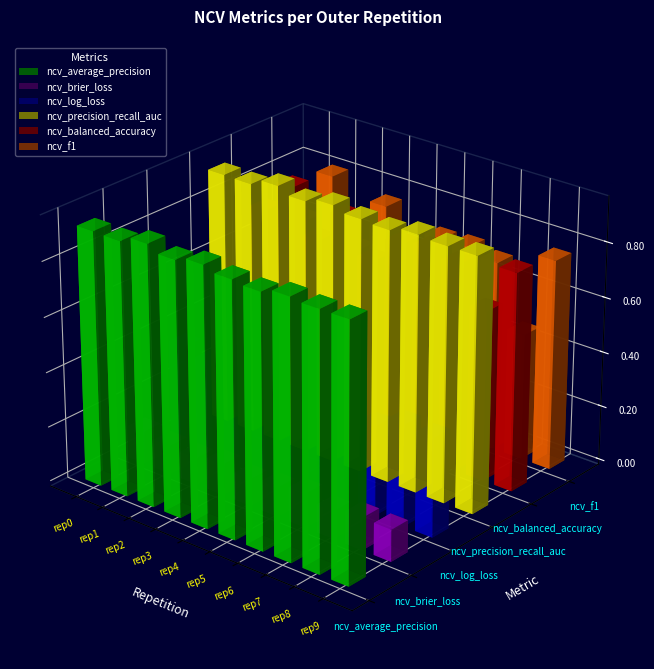

Reading left to right, extract all data points from this chart.

ncv_average_precision: 0.9	0.9	0.9	0.9	0.9	0.9	0.9	0.9	0.9	0.9
ncv_brier_loss: 0.1	0.1	0.1	0.1	0.1	0.1	0.1	0.1	0.1	0.1
ncv_log_loss: 0.4	0.3	0.3	0.3	0.3	0.3	0.4	0.3	0.4	0.4
ncv_precision_recall_auc: 0.9	0.9	0.9	0.9	0.9	0.9	0.9	0.9	0.9	0.9
ncv_balanced_accuracy: 0.7	0.8	0.7	0.8	0.7	0.8	0.8	0.8	0.6	0.8
ncv_f1: 0.6	0.8	0.6	0.8	0.5	0.7	0.7	0.7	0.5	0.8